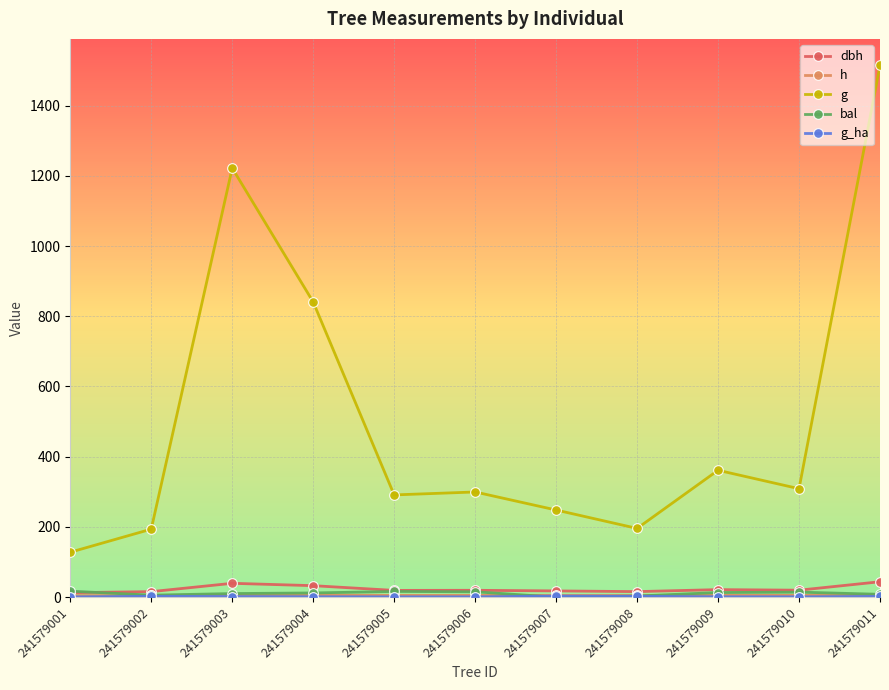

Rank the series at 241579008 from lowest to highest value.

g_ha, bal, h, dbh, g